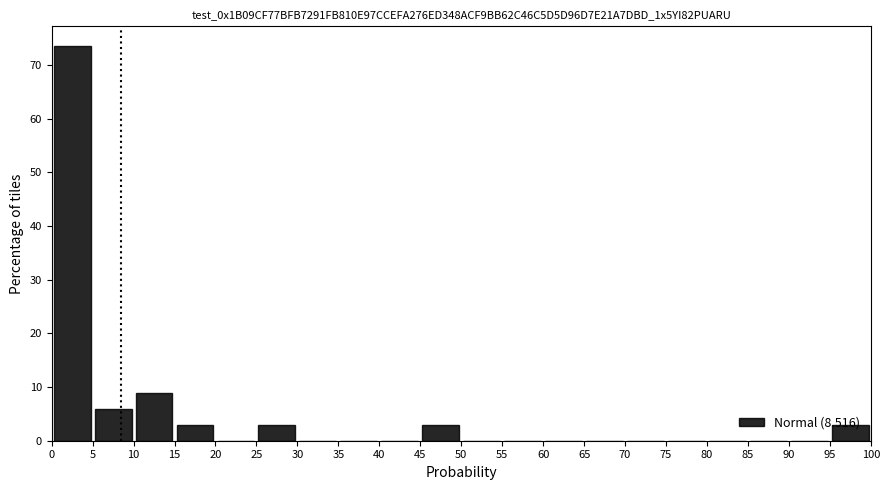

Reading left to right, transcribe this chart: for each bar, give the range it covers on the x-axis and its height. The values are not printed on the chart, so give them approximately, as read against the axis.

0 to 5: 74
5 to 10: 6
10 to 15: 9
15 to 20: 3
20 to 25: 0
25 to 30: 3
30 to 35: 0
35 to 40: 0
40 to 45: 0
45 to 50: 3
50 to 55: 0
55 to 60: 0
60 to 65: 0
65 to 70: 0
70 to 75: 0
75 to 80: 0
80 to 85: 0
85 to 90: 0
90 to 95: 0
95 to 100: 3